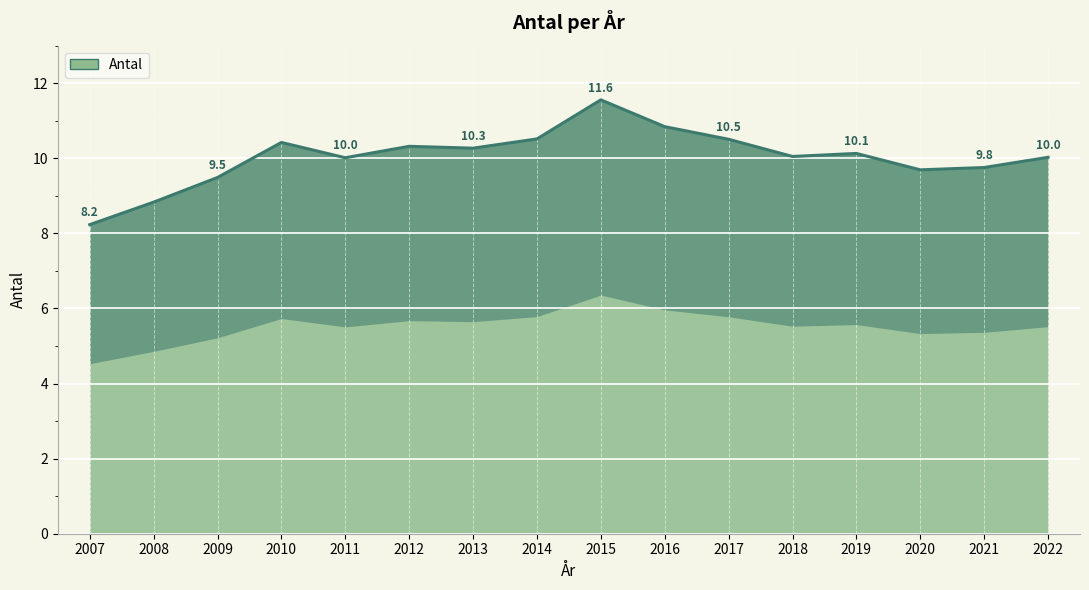

What is the difference between the maximum and minimum values?

3.3